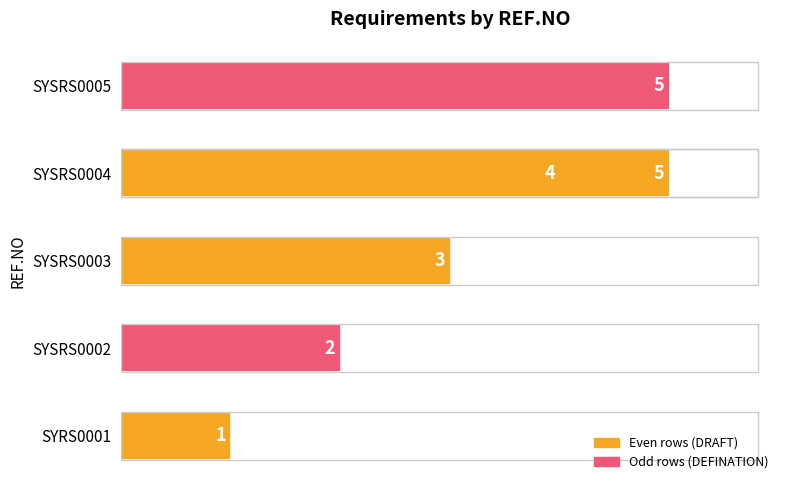

What is the difference between the maximum and minimum values?

4